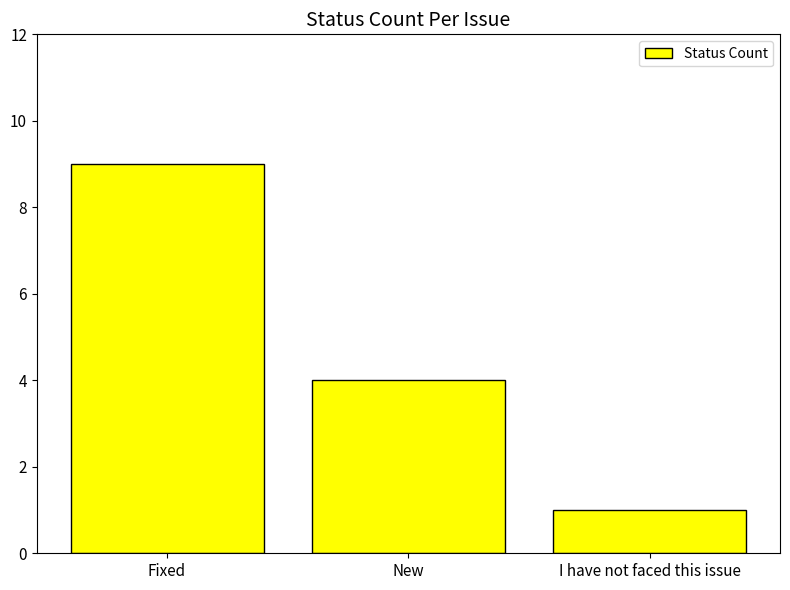

What value does the data have at Fixed?

9